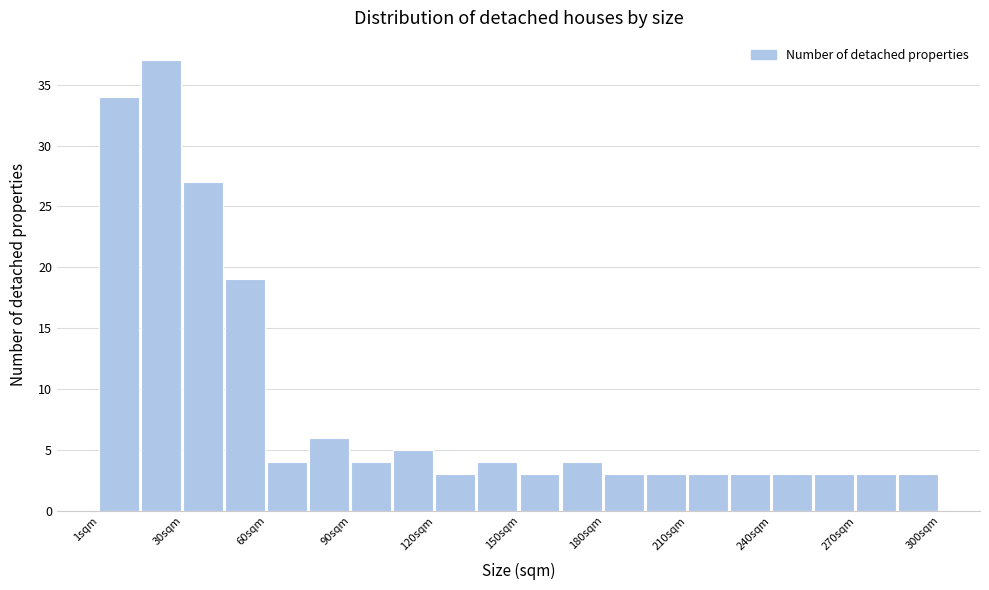

Around what value on the x-axis is the tallest bar? Give the approximate position of its centre, as read against the axis.

25